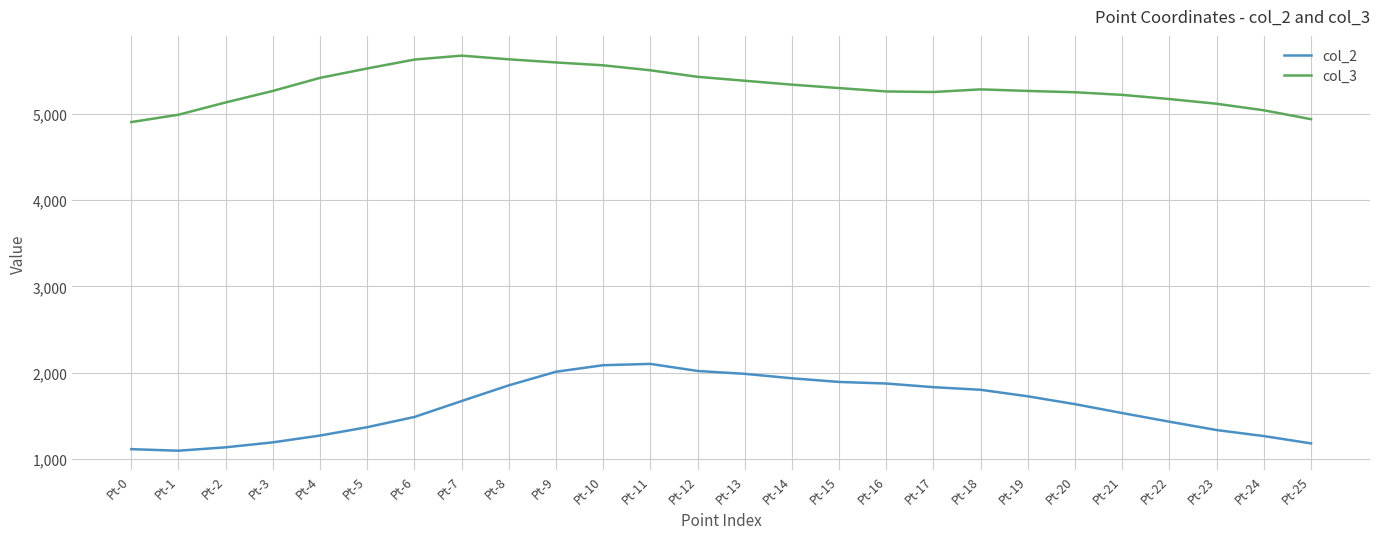

At which category does col_3 reach its first local peak?

Pt-7